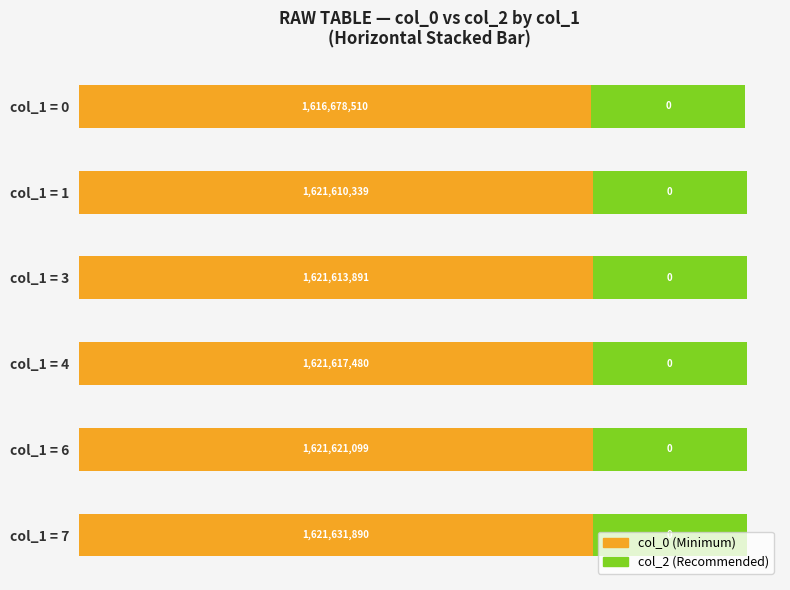

What are all the series names shown in the legend?

col_0 (Minimum), col_2 (Recommended)